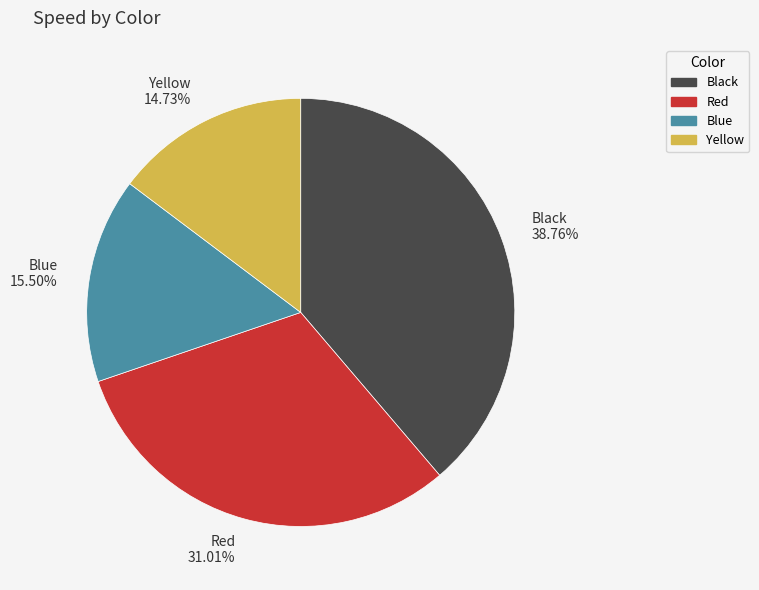

Rank the categories by value from lowest to highest.

Yellow, Blue, Red, Black